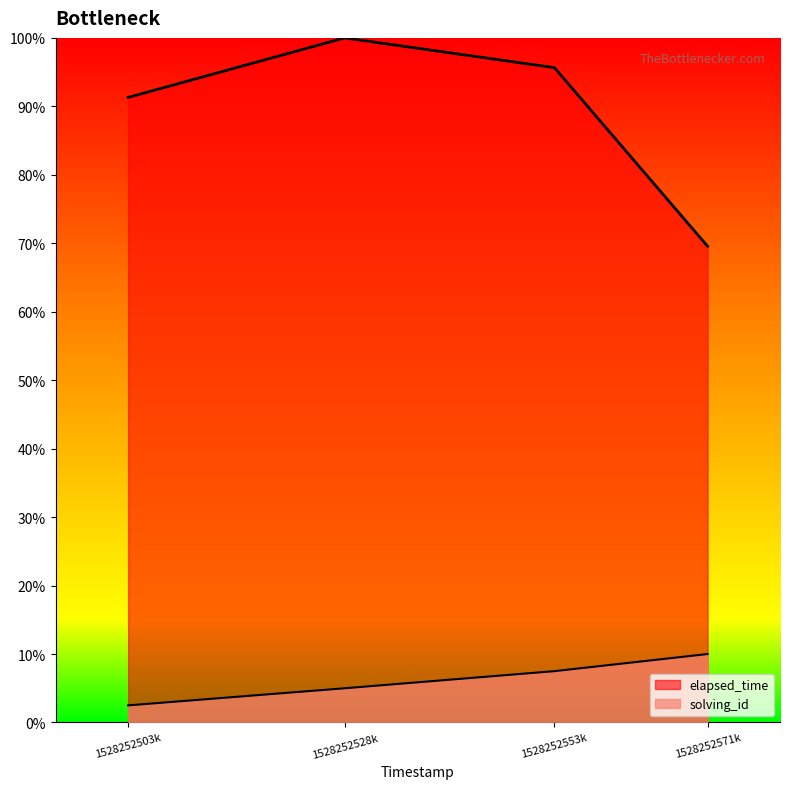

How many values in the solving_id series are below 7?

2